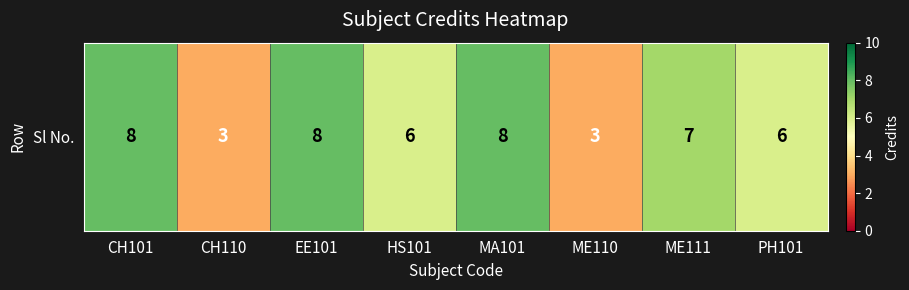

Between EE101 and MA101, which is larger?

EE101